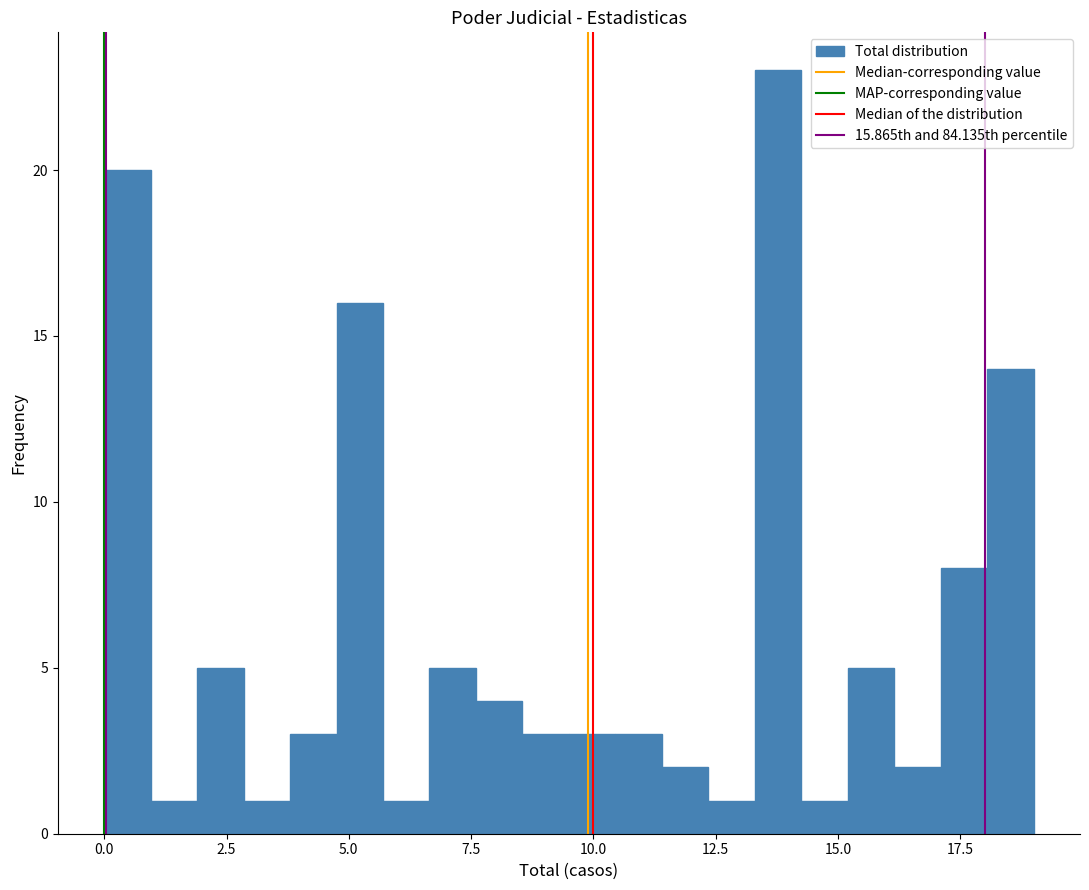

Read against the x-axis, roughly where is the centre of the tallest bar?

14.0